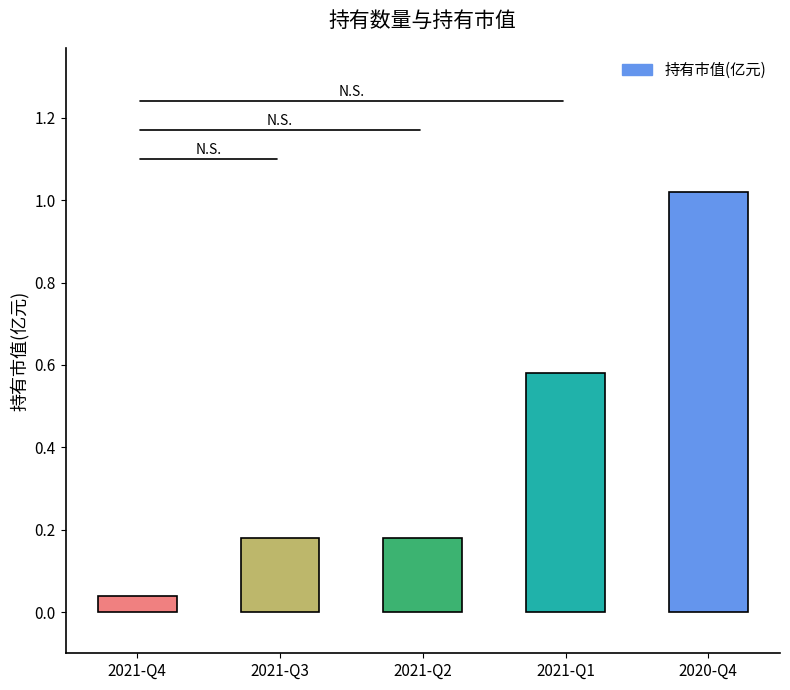

What position from the left is 2021-Q3?

2